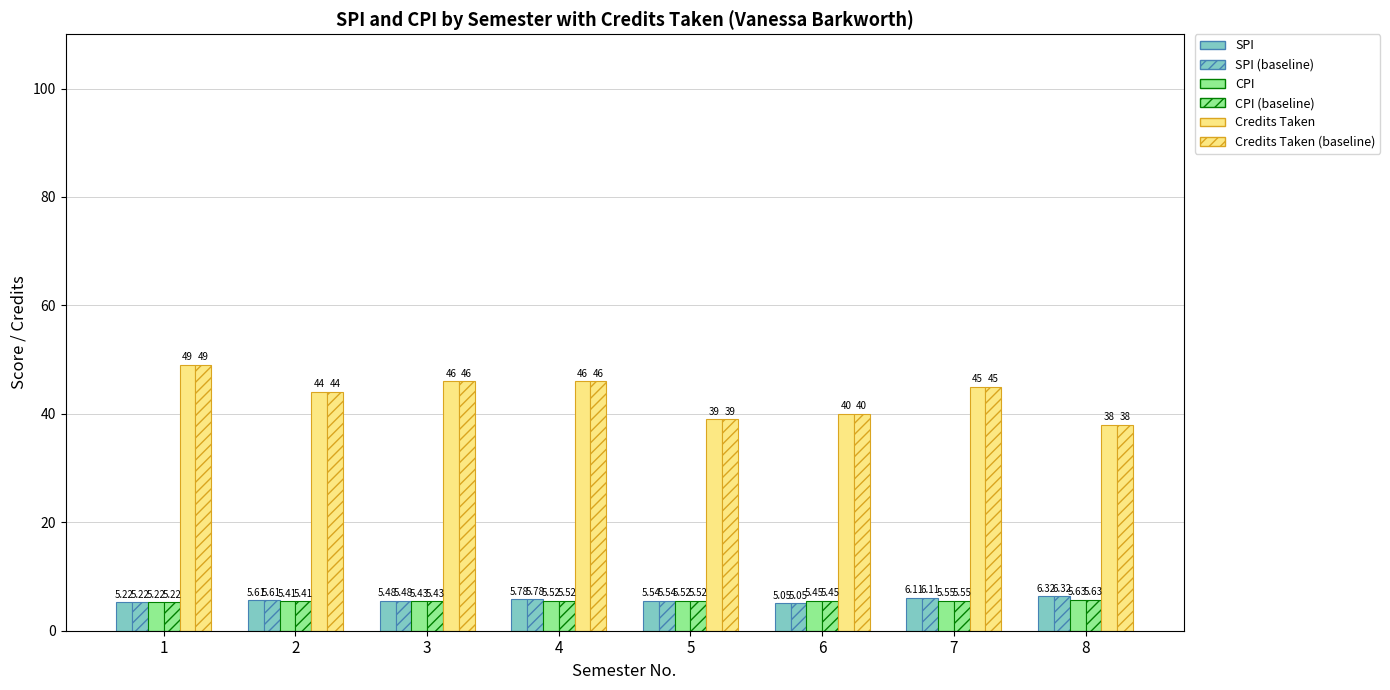

The value of Credits Taken at 8 is 38.0. True or false?

True